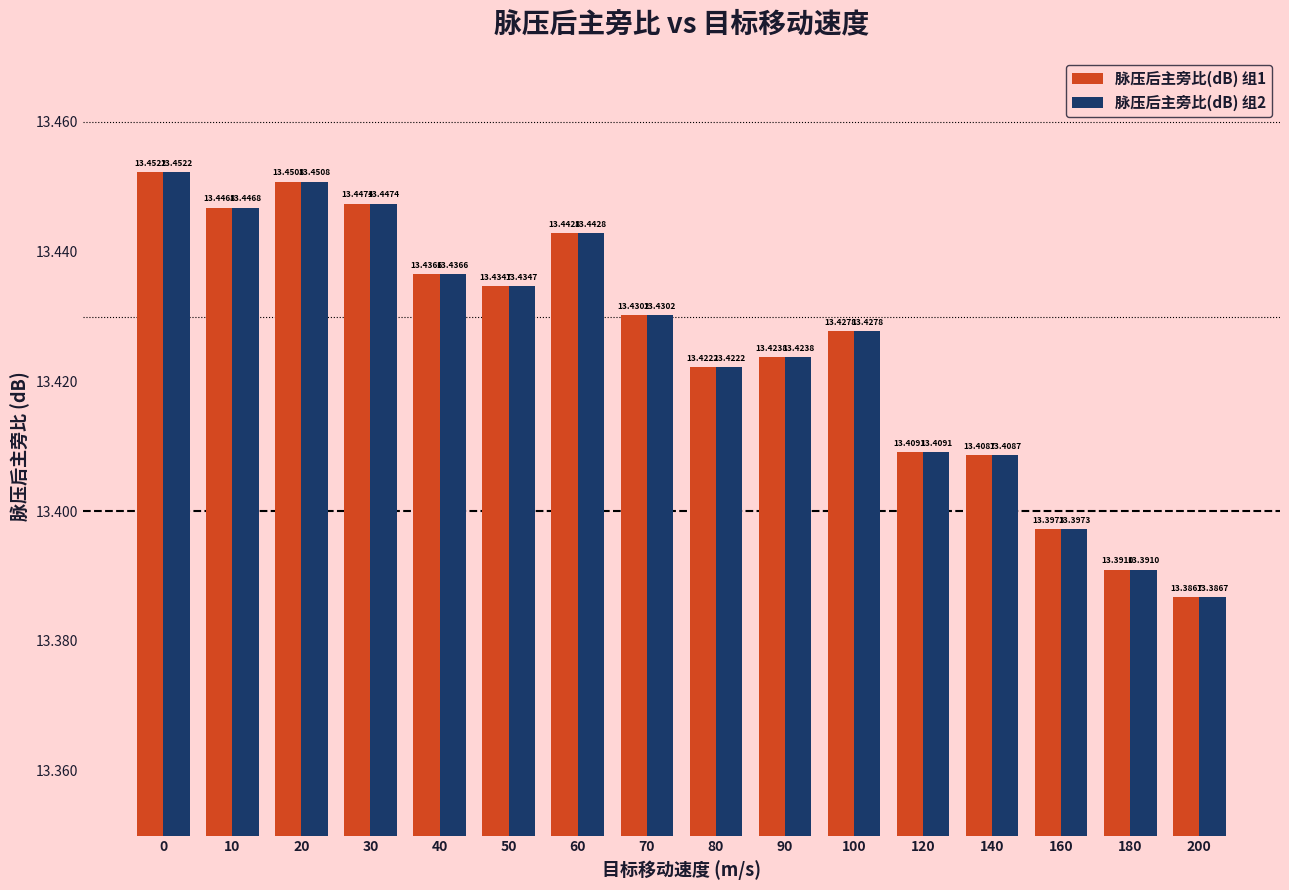

What is the lowest value of the 脉压后主旁比(dB) 组1 series?

13.4